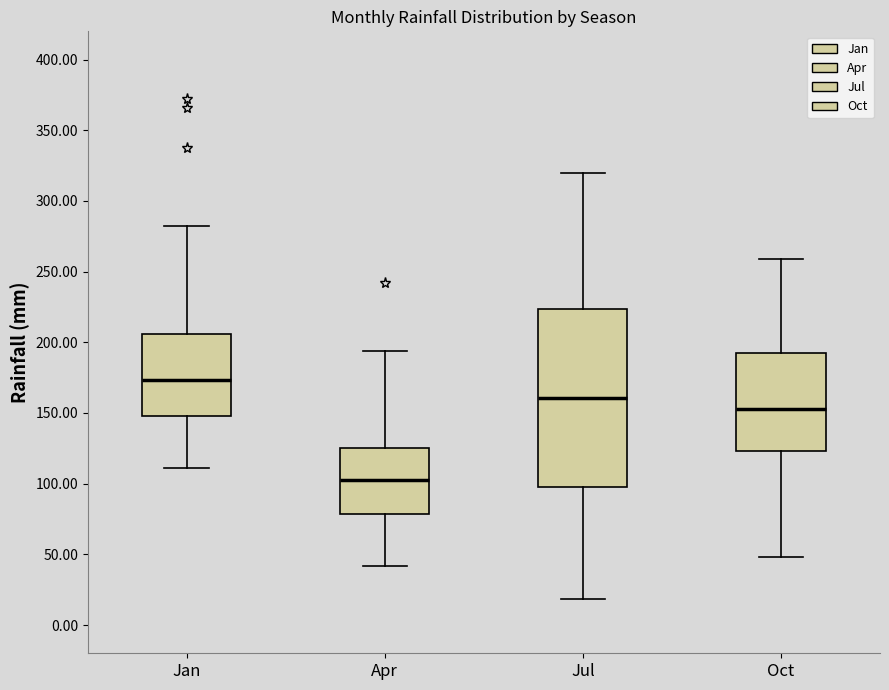

Comparing the boxes themselves (not the whiskers), which one is the tallest?

Jul